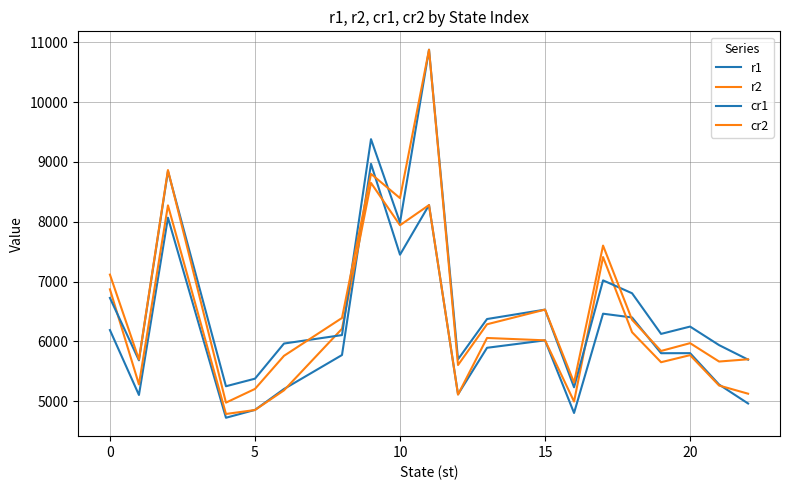

Does the chart display data point markers on the line(s)?

No